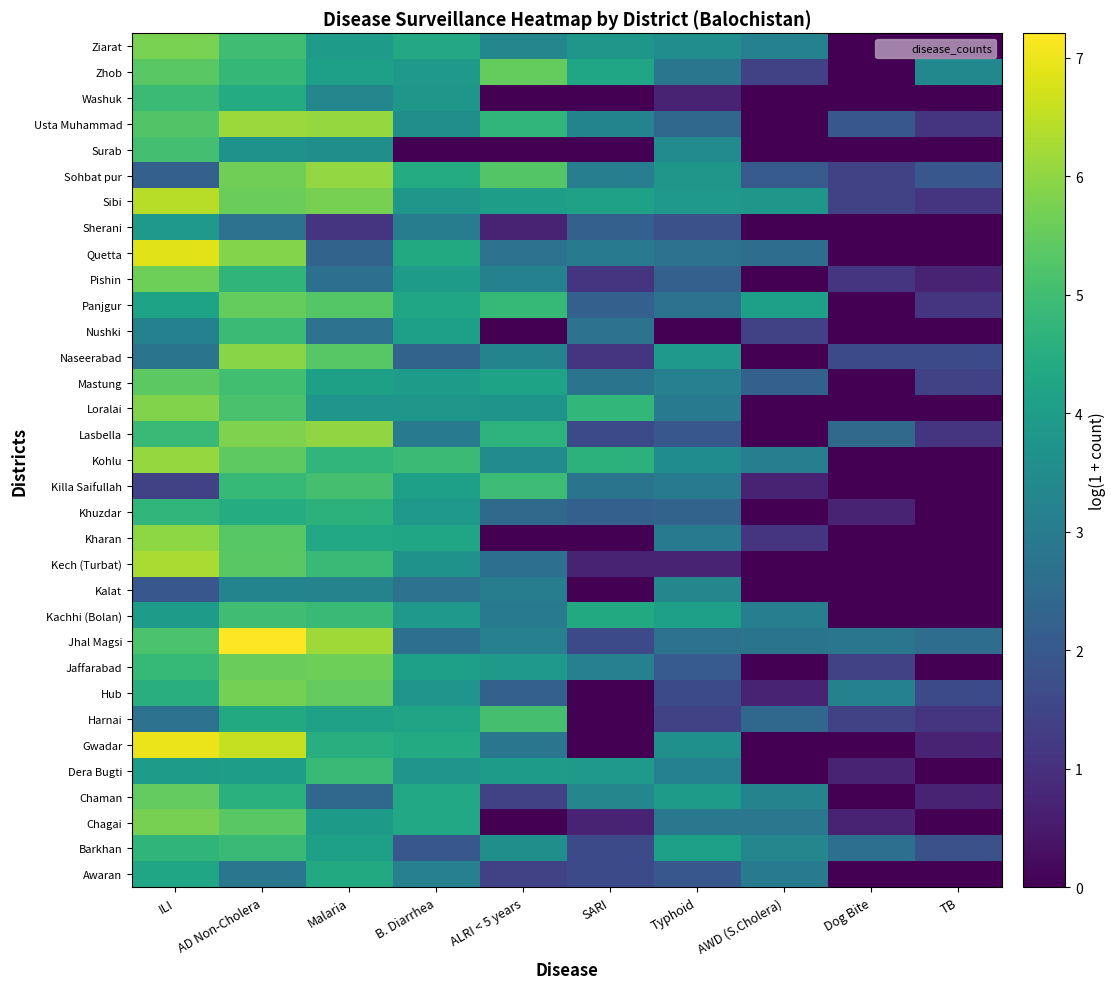

Which has a higher value, TB or AD Non-Cholera?

AD Non-Cholera